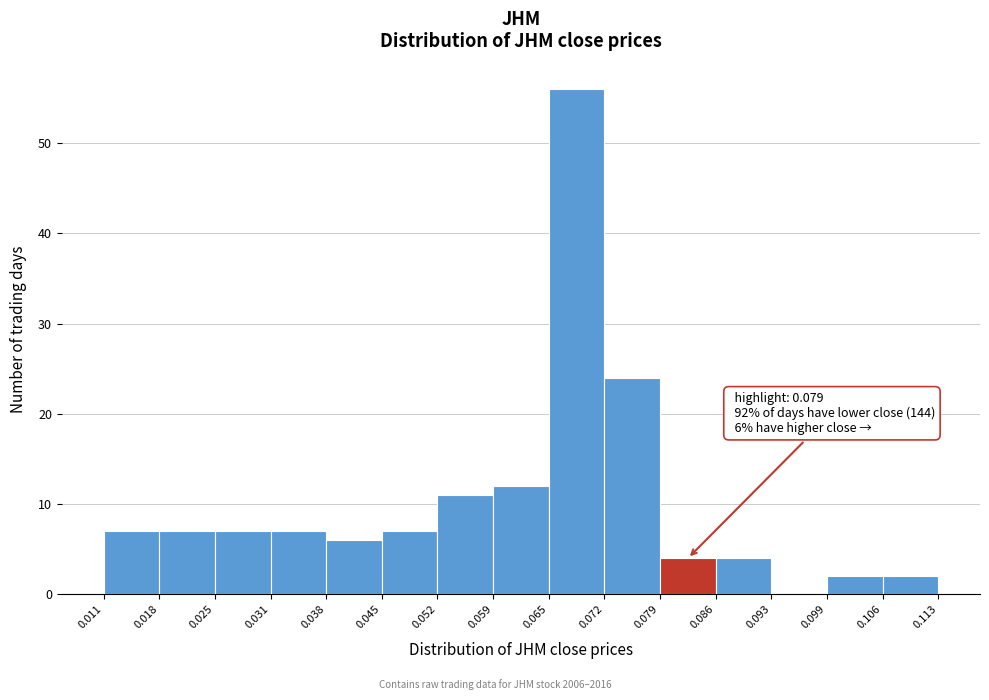

Which range on the x-axis has the tallest bar?

0.065 to 0.072